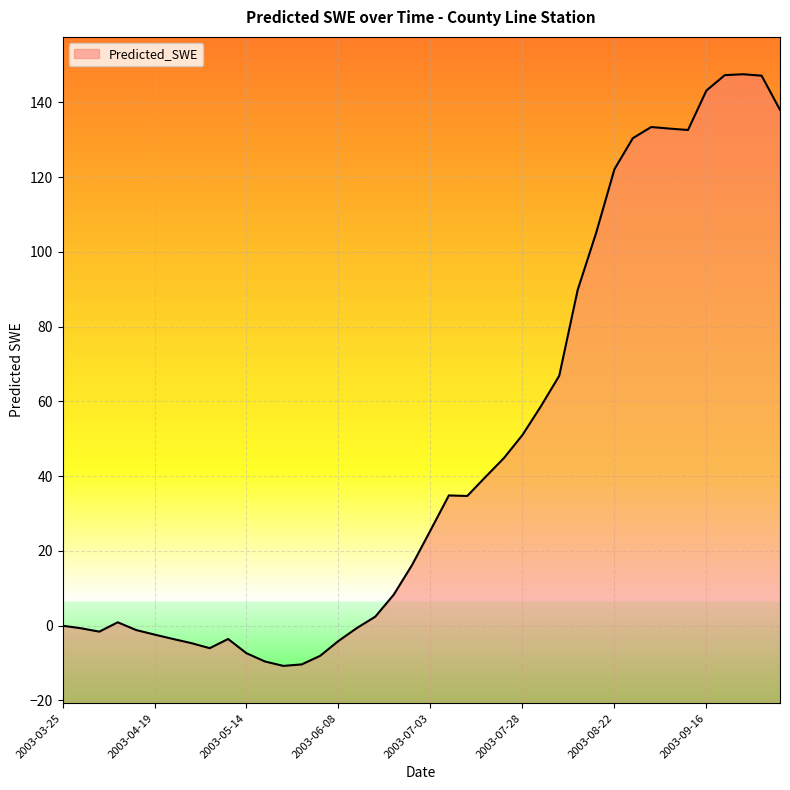

Is it true that the value at 2003-07-08 is 17.5?

False